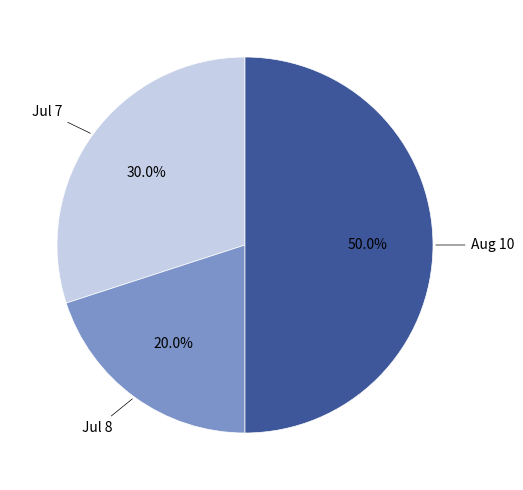

Count the number of slices in the pie.

3